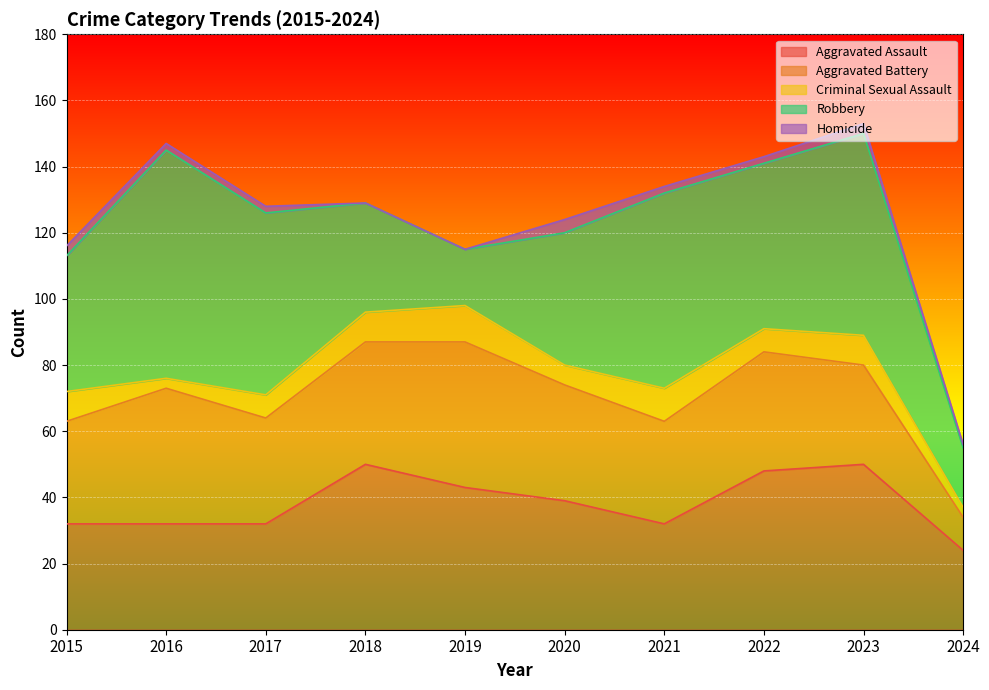

List the series in order of their peak value, lowest first.

Homicide, Criminal Sexual Assault, Aggravated Battery, Aggravated Assault, Robbery